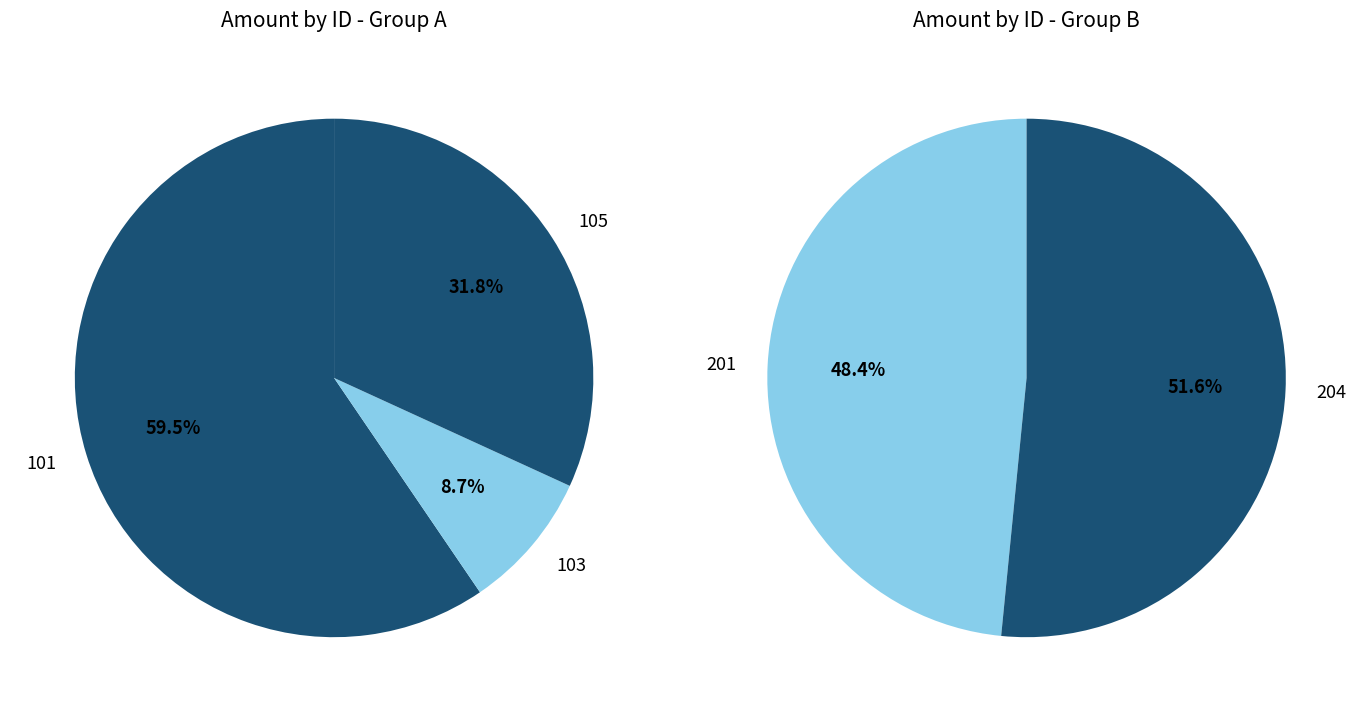

Count the number of slices in the pie.

5